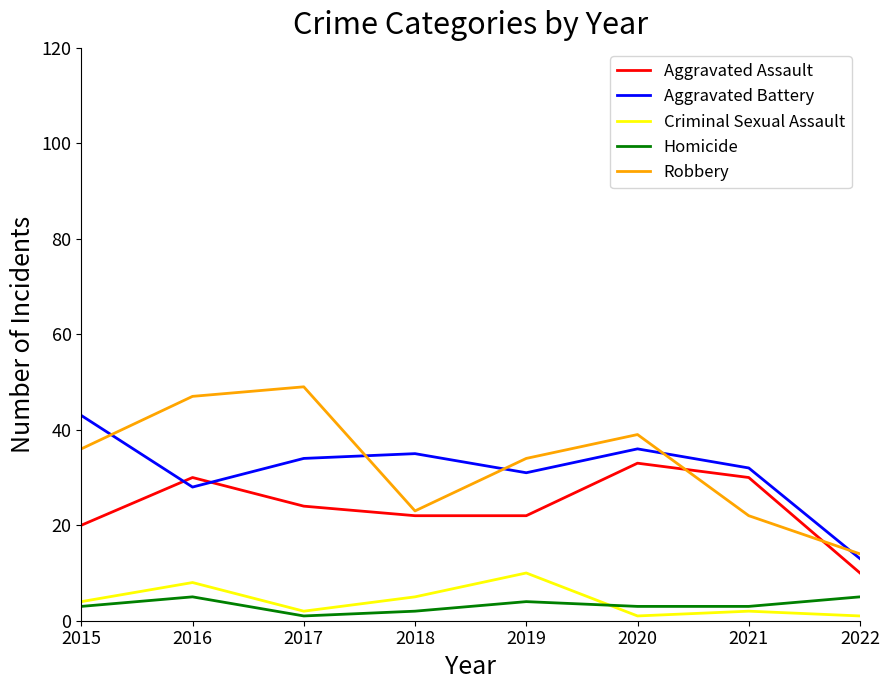

True or false: Aggravated Assault has more than 2 points higher than both neighbors.

False